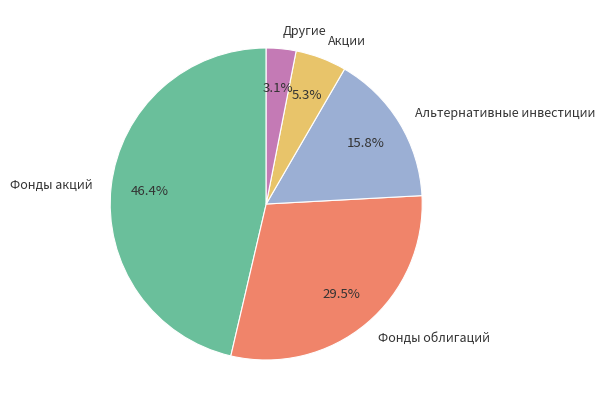

To the nearest percent, what is the difference between the largest and smallest slice percentages?

43%